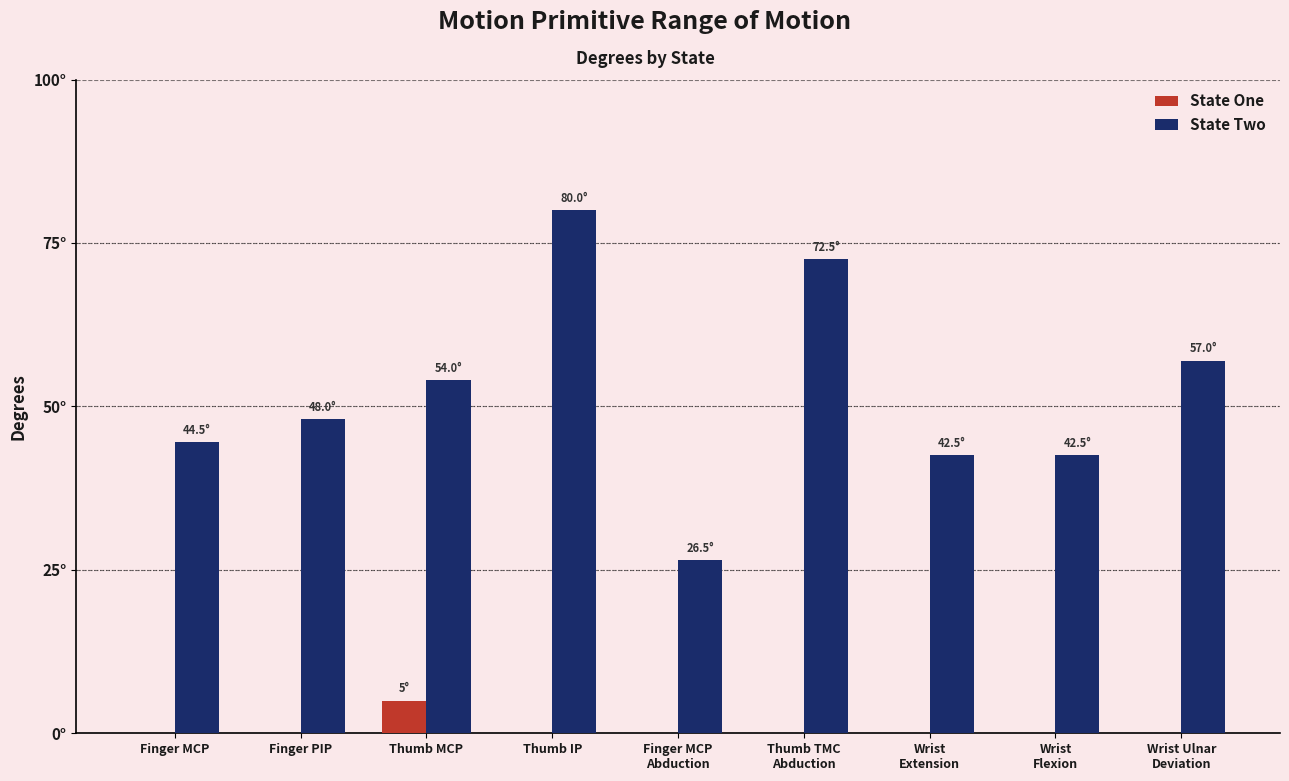

Which category has the highest value in the State One series?

Thumb MCP